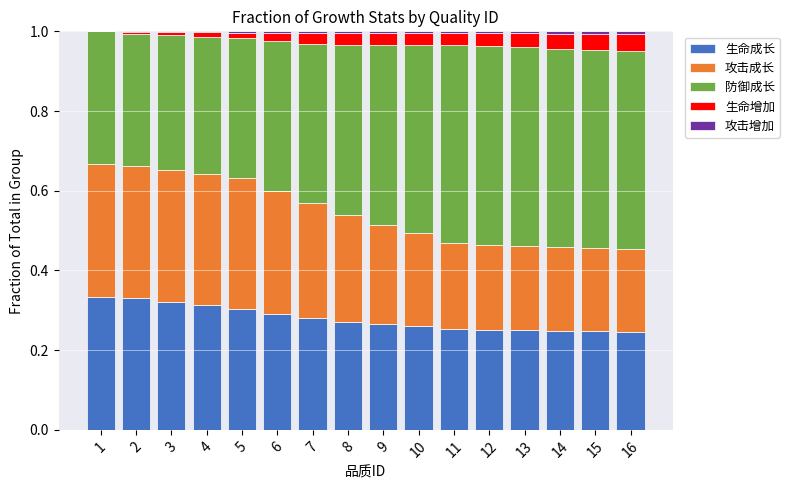

What is the sum of all 生命成长 values?

4.5